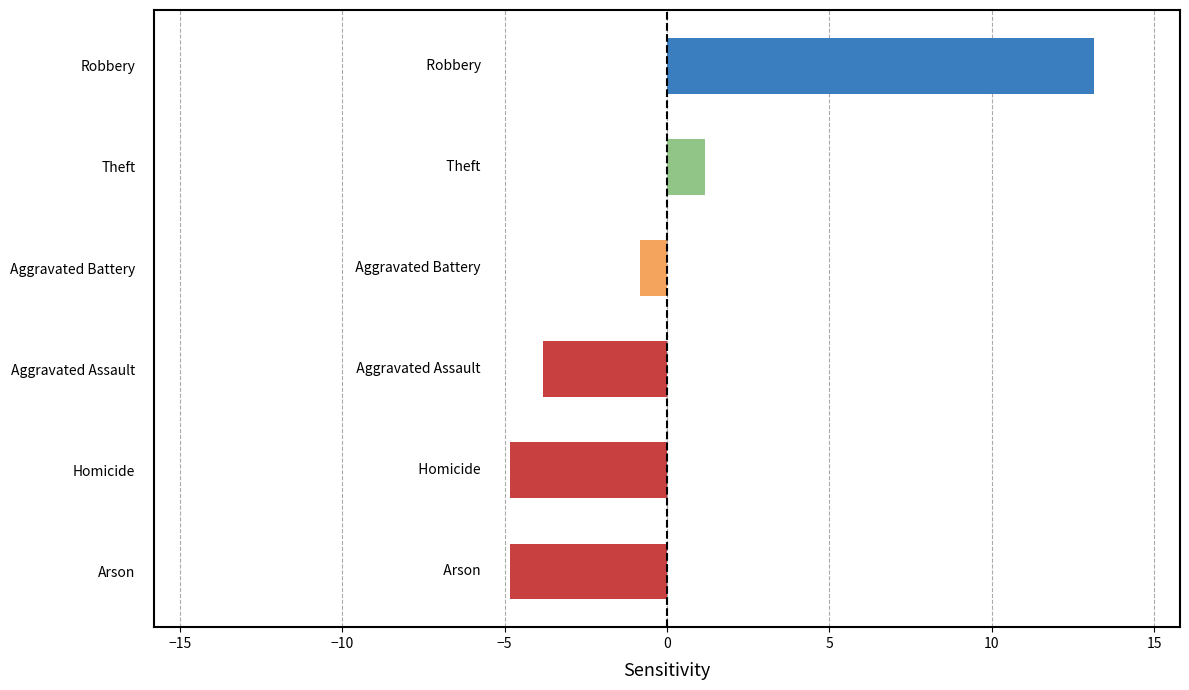

What value does the data have at Homicide?

-4.8